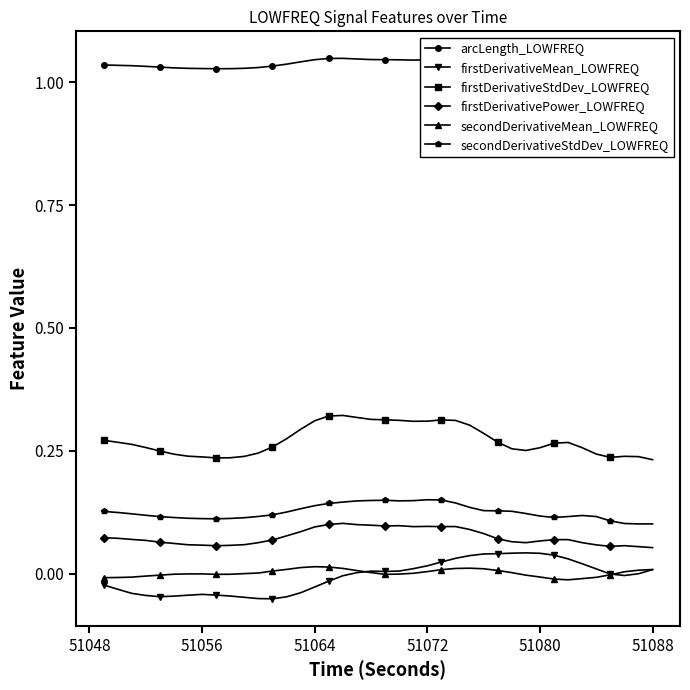

True or false: arcLength_LOWFREQ and firstDerivativePower_LOWFREQ intersect in this chart.

False